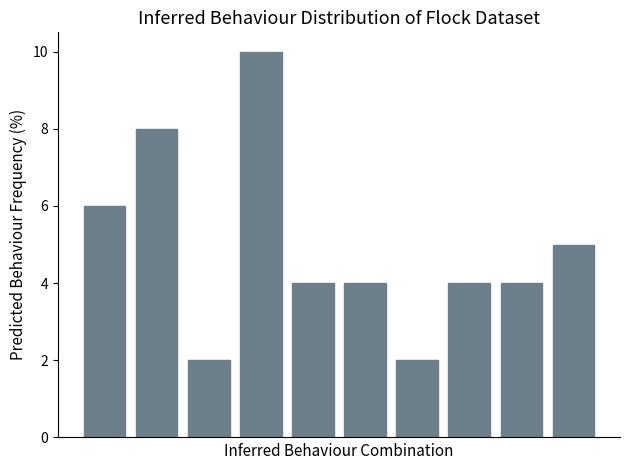

What is the difference between the maximum and minimum values?

8